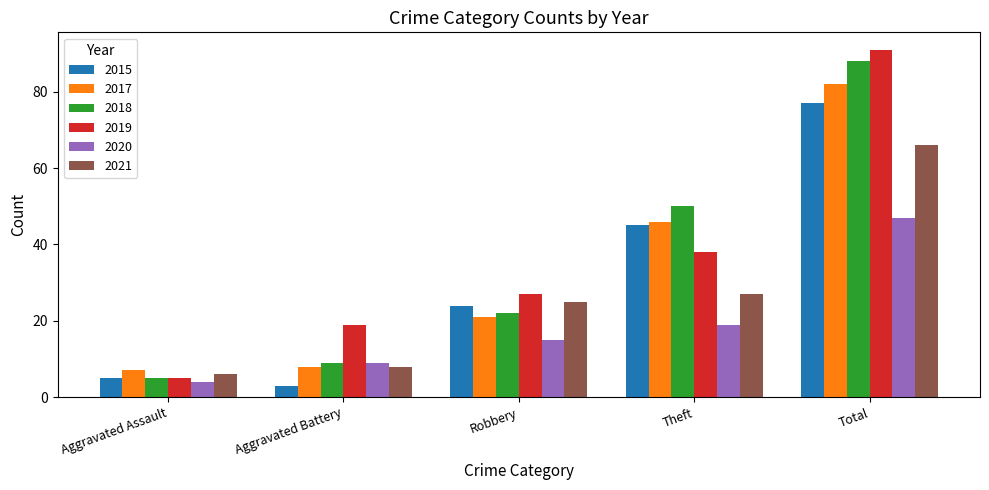

What value does the 2021 series have at Theft?

27